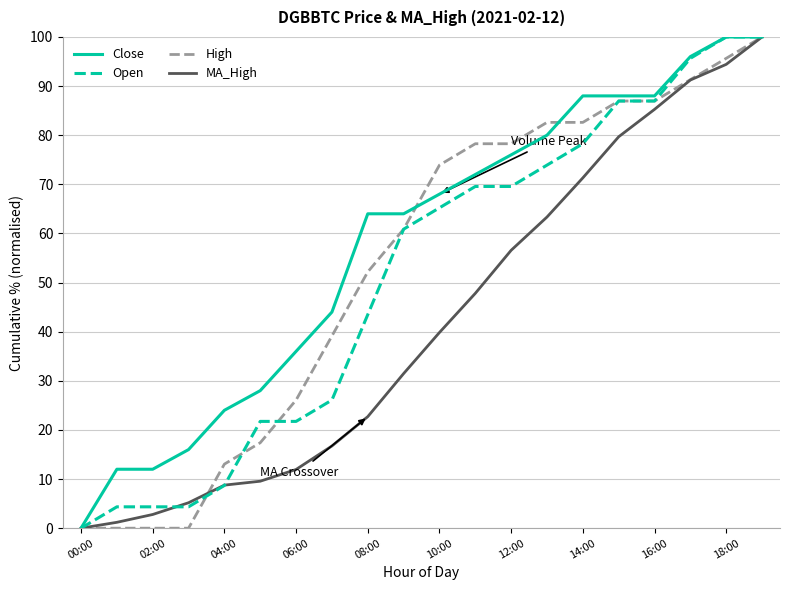

What is the highest value of the Open series?

100.0